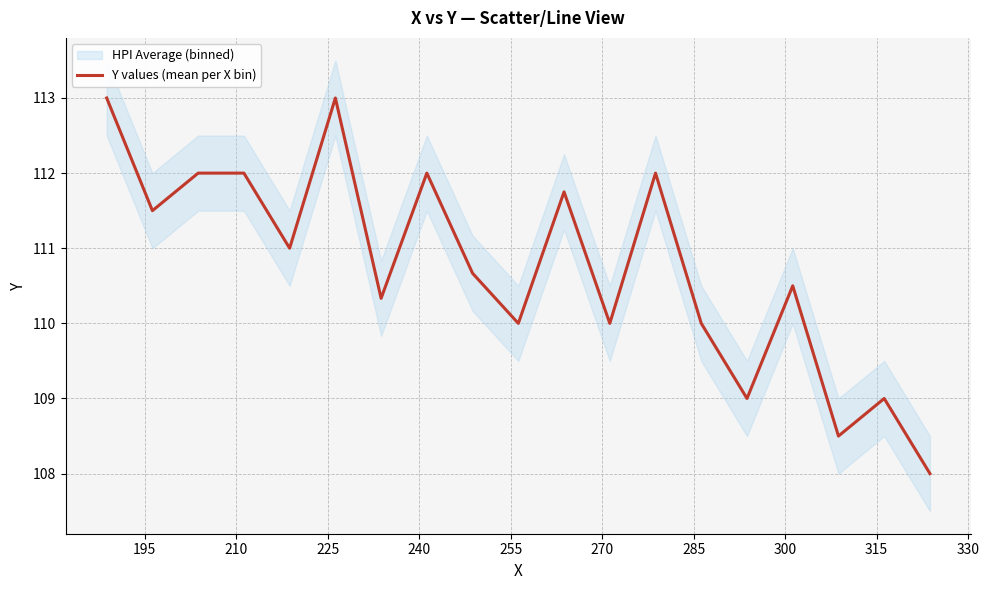

True or false: the data shows 111.5 at 195.

True